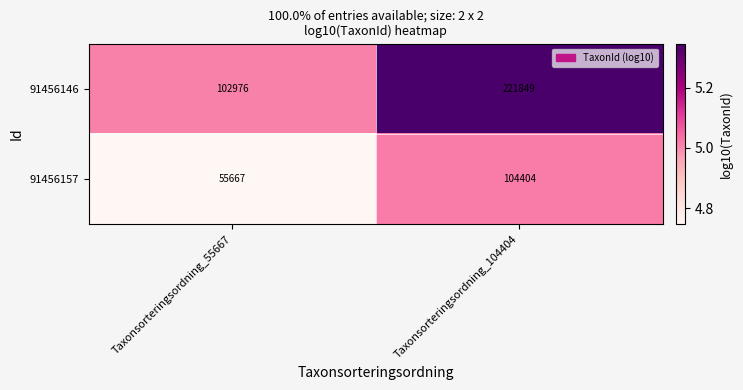

What is the total value across all series at Taxonsorteringsordning_55667?

158643